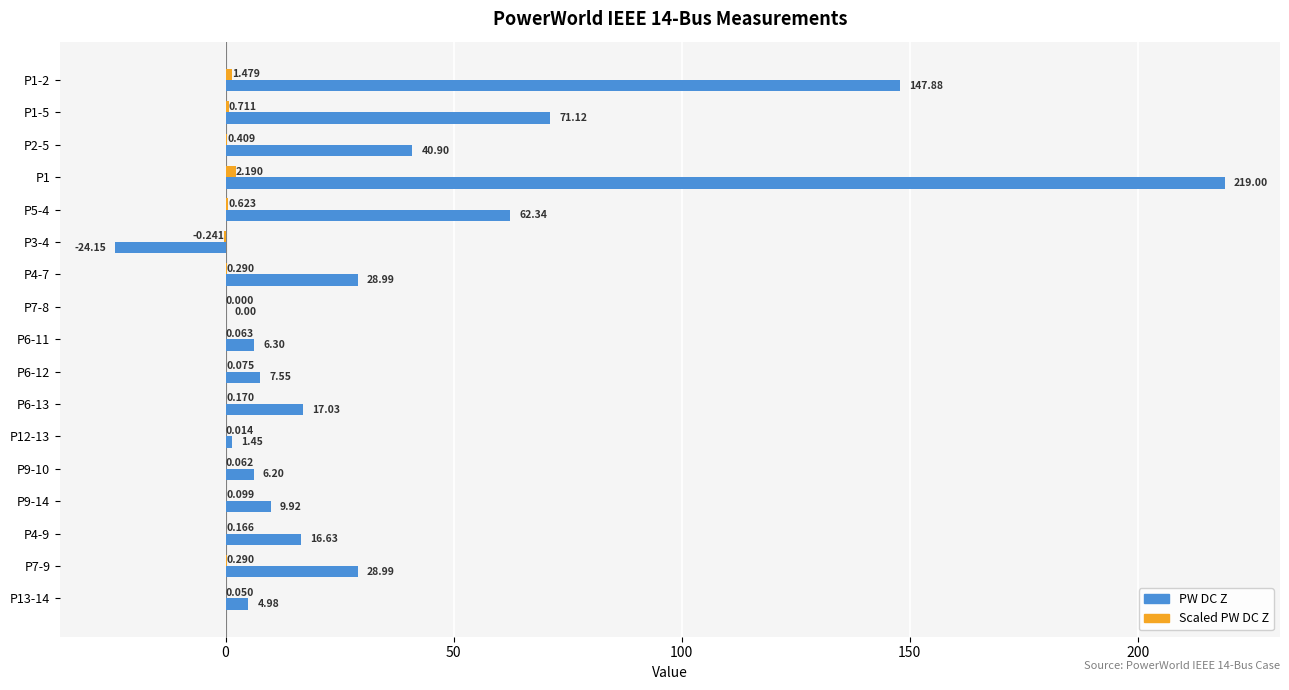

Which series has the largest total across all categories?

PW DC Z